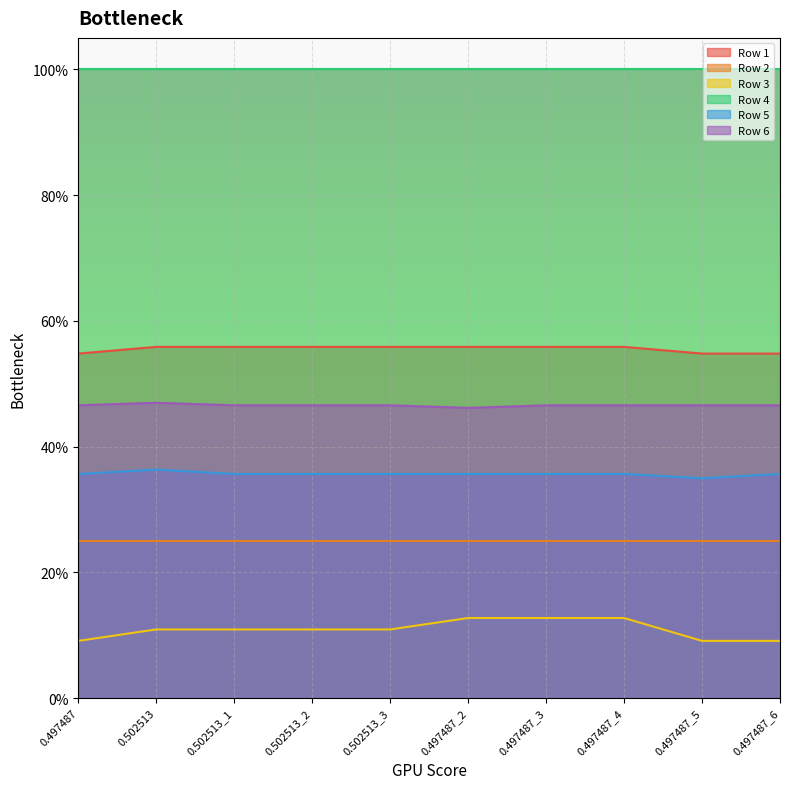

The Row 6 series shows 0.5 at 0.502513. True or false?

True